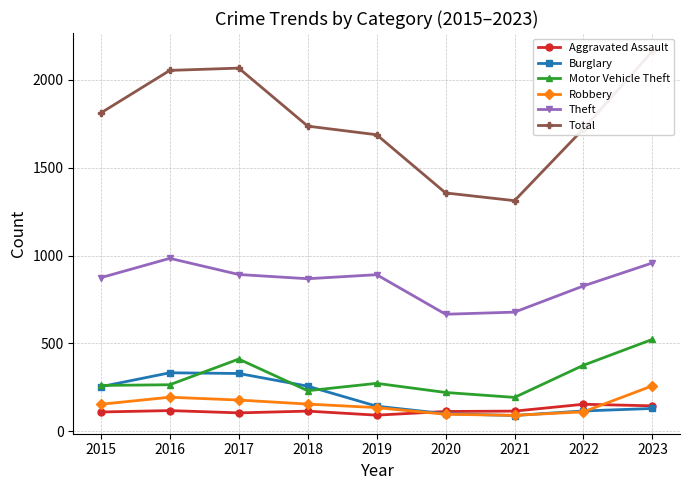

Is it true that Robbery equals 111 at 2022?

True